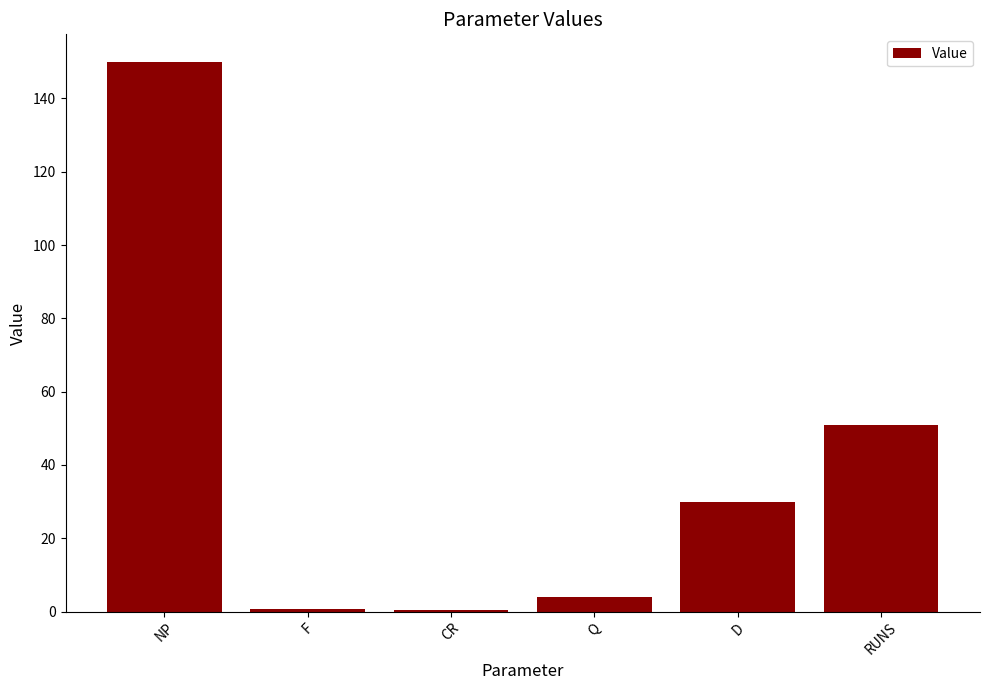

What is the change in value from CR to Q?

+3.5